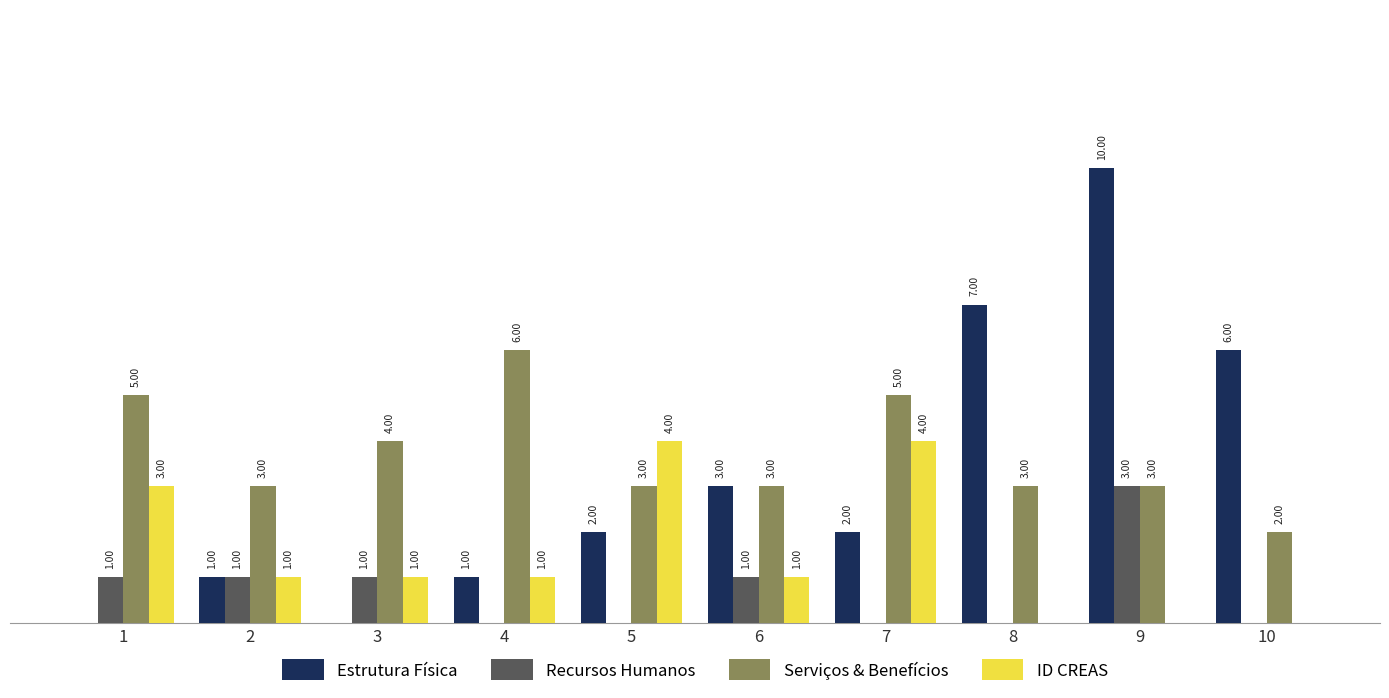

Which series has the largest total across all categories?

Serviços & Benefícios